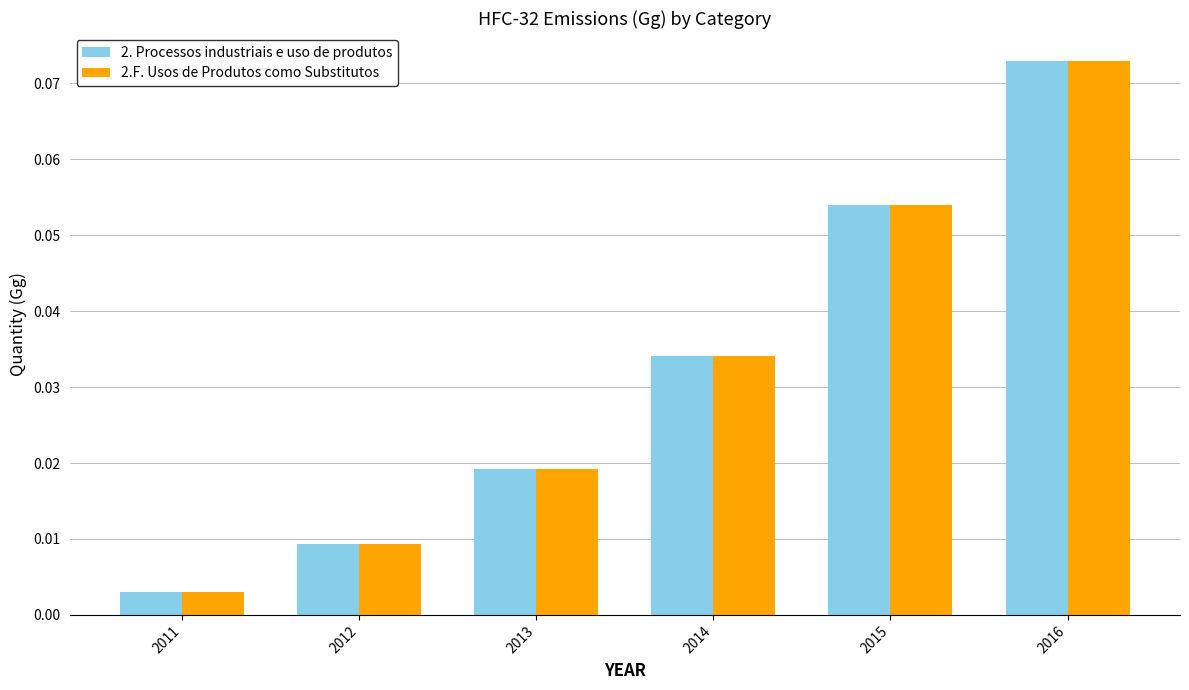

Rank the categories by 2.F. Usos de Produtos como Substitutos value from highest to lowest.

2016, 2015, 2014, 2013, 2012, 2011